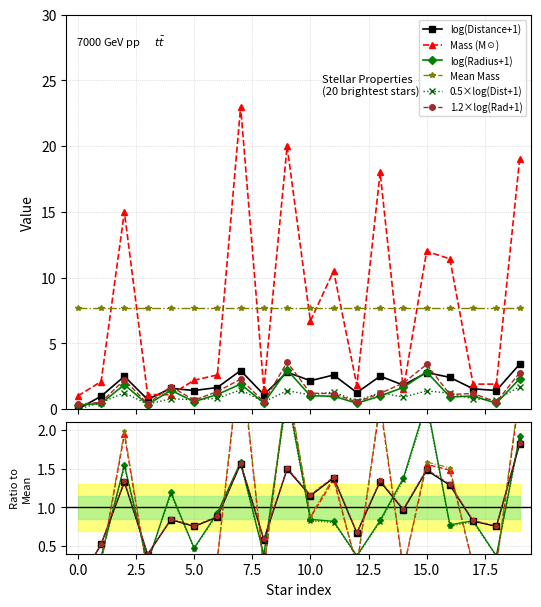

Which series has the widest spread of values?

Mass